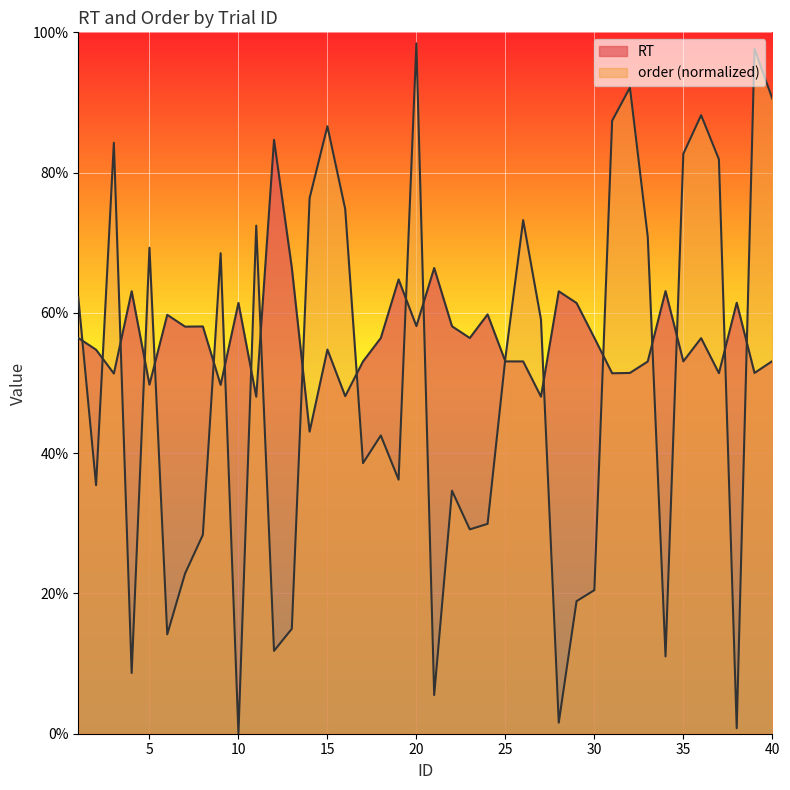

List the labels in order of RT value, smallest first.

14, 11, 27, 16, 9, 5, 3, 31, 37, 39, 32, 33, 17, 26, 25, 35, 40, 2, 15, 36, 18, 23, 1, 30, 7, 8, 22, 20, 6, 24, 29, 10, 38, 28, 4, 34, 19, 21, 13, 12